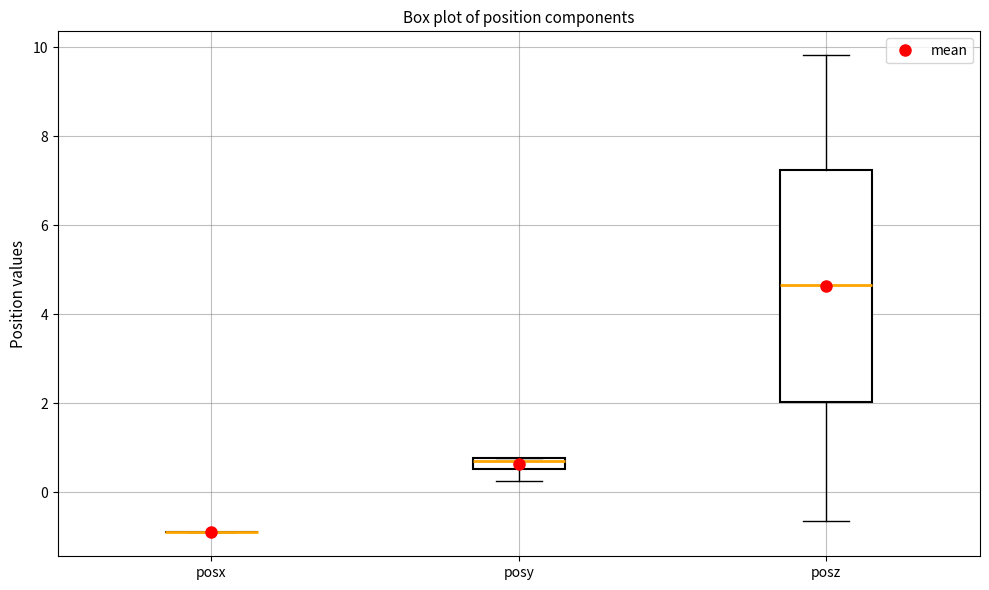

Which box is the tallest, from its lower edge to its upper edge?

posz